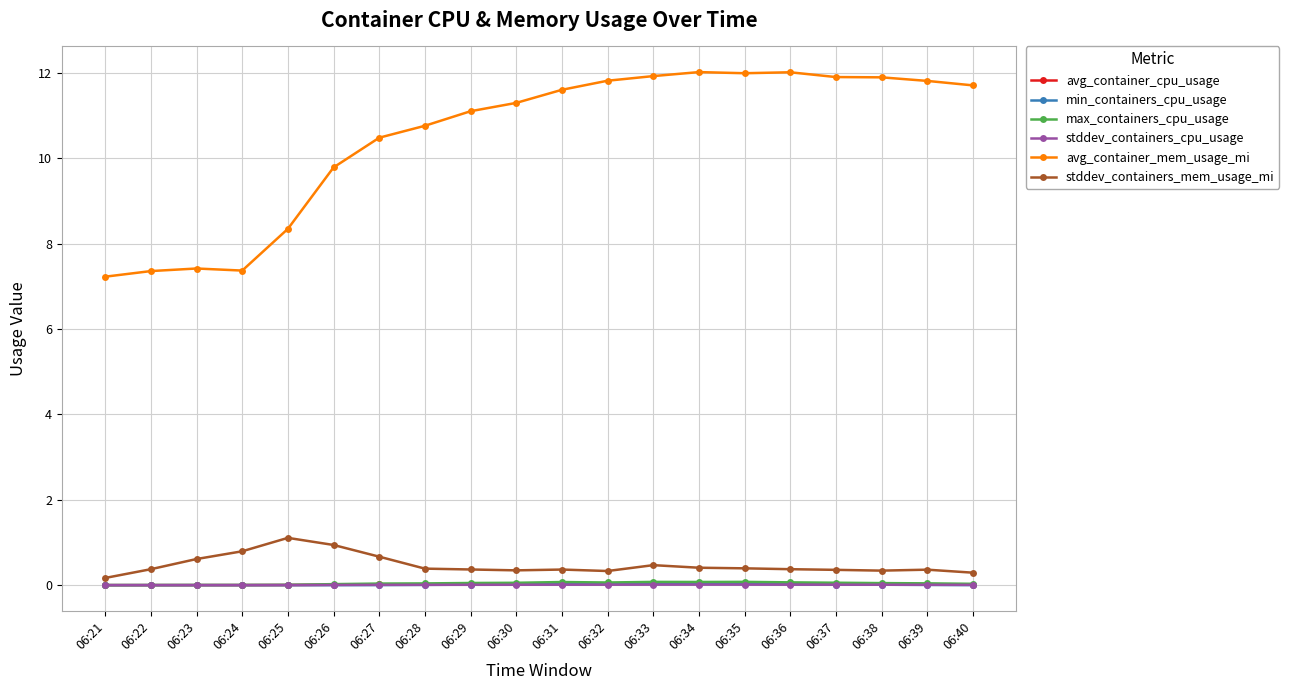

What are all the series names shown in the legend?

avg_container_cpu_usage, min_containers_cpu_usage, max_containers_cpu_usage, stddev_containers_cpu_usage, avg_container_mem_usage_mi, stddev_containers_mem_usage_mi